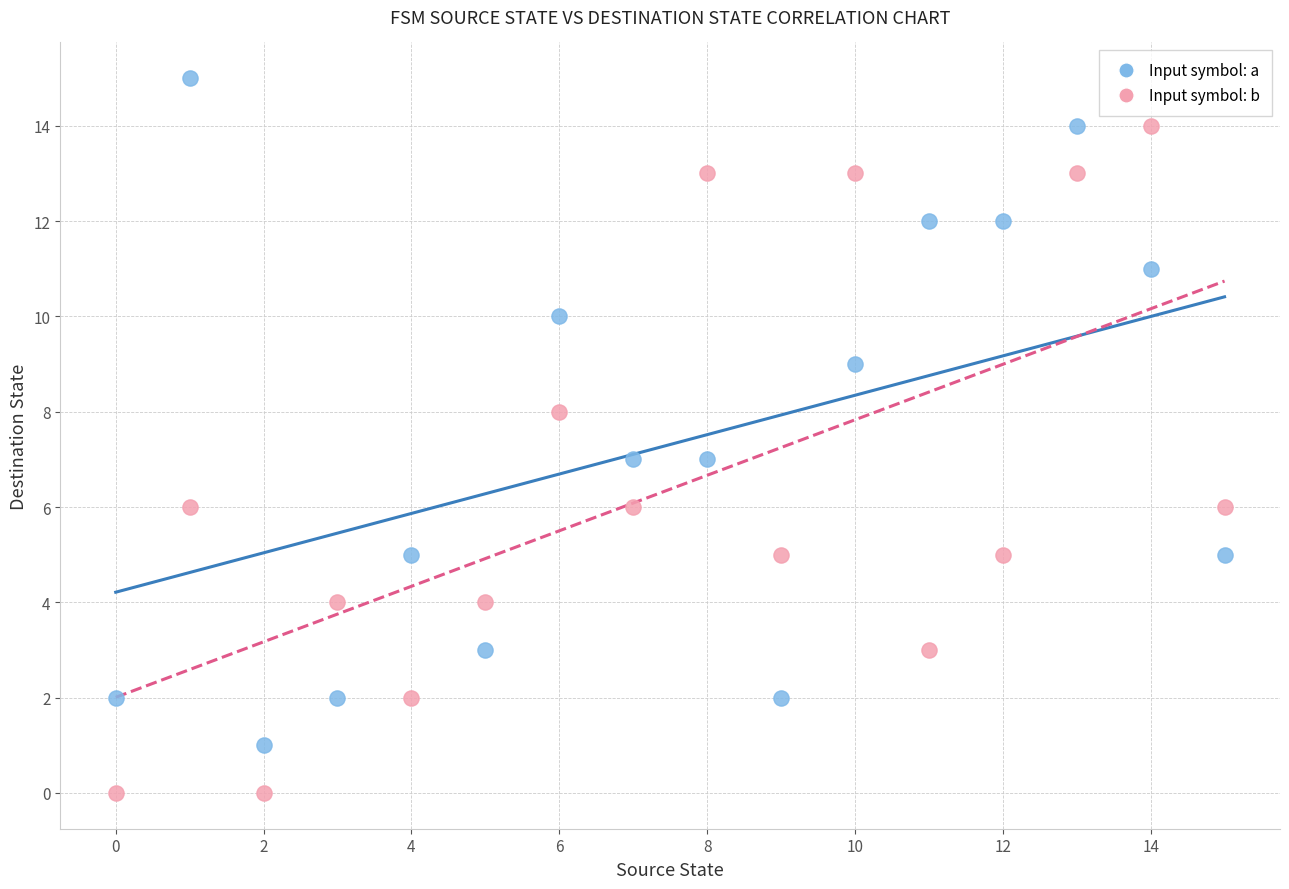

Across all data points, what is the range of Y values (max minus min)?

15